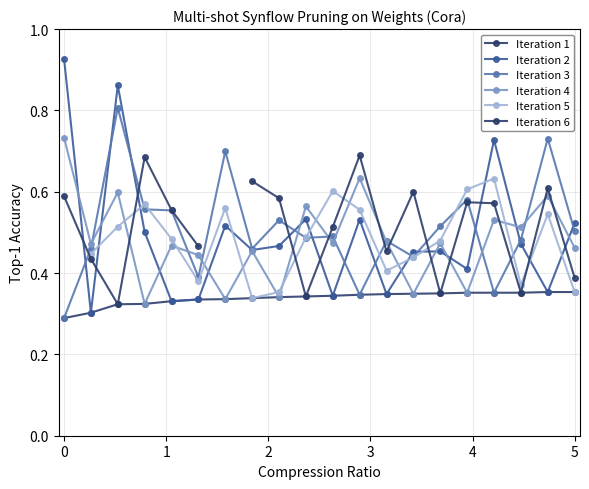

Which series has the widest spread of values?

Iteration 2